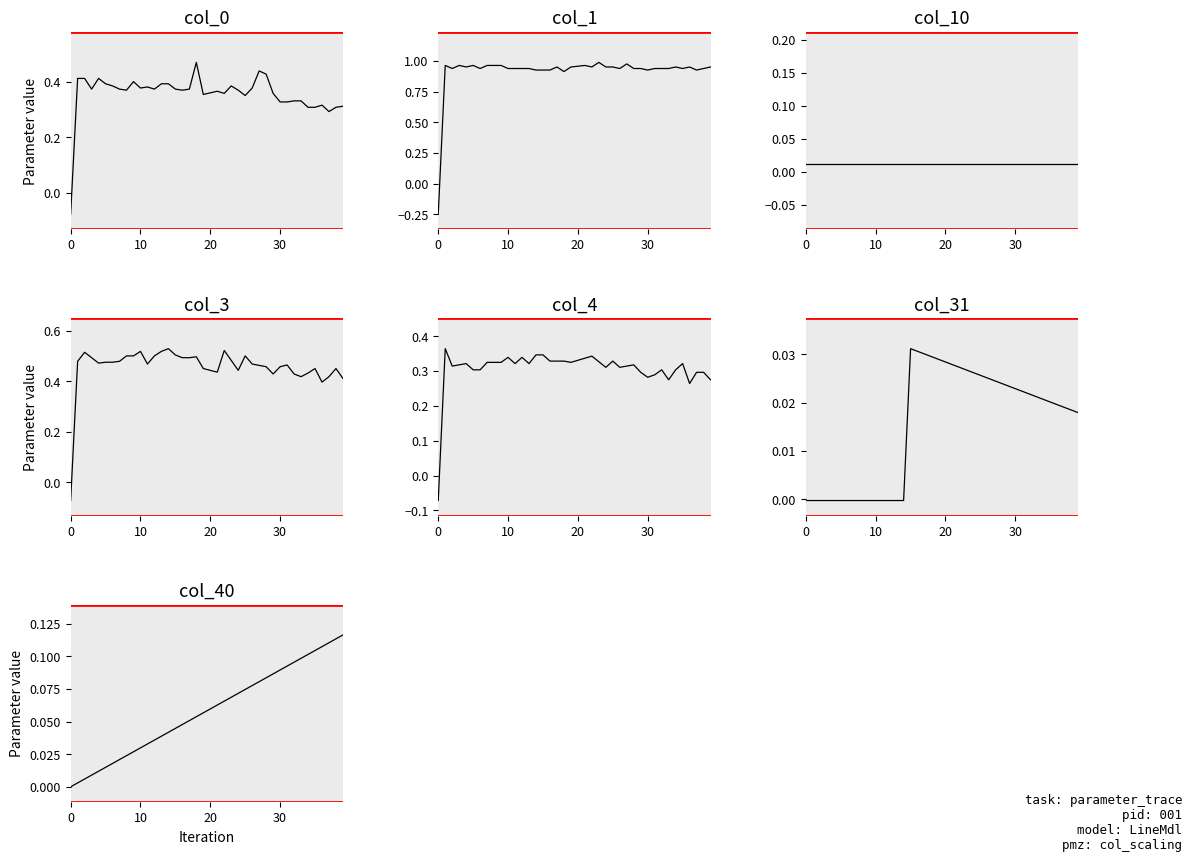

What is the average value of the col_40 series?

0.1